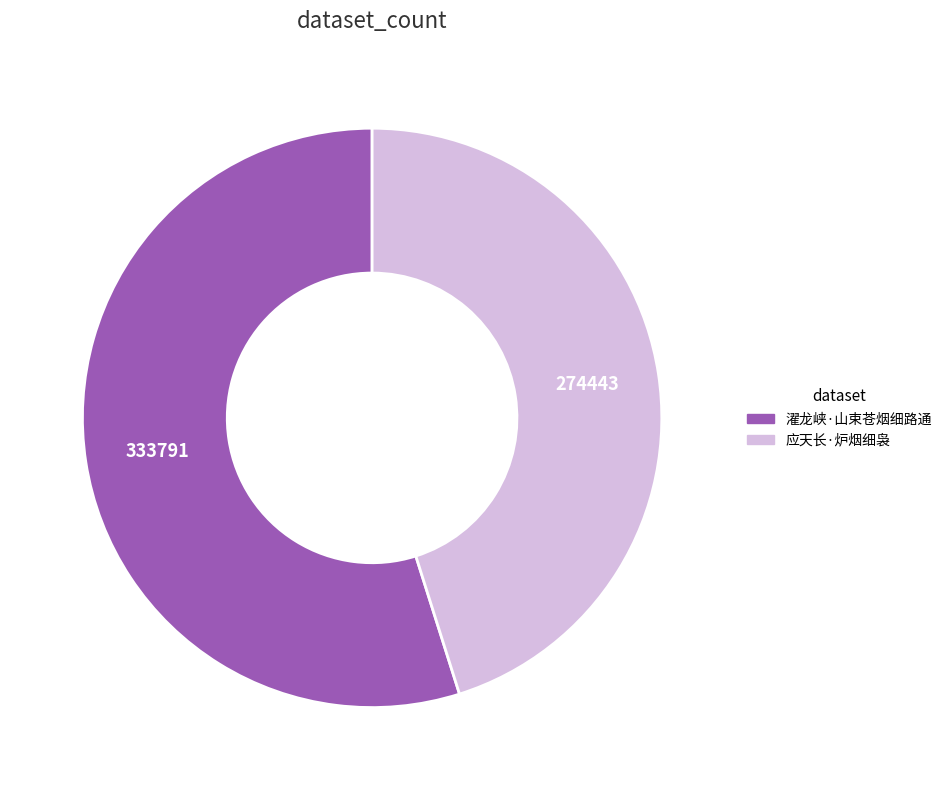

How many segments does this pie chart have?

2